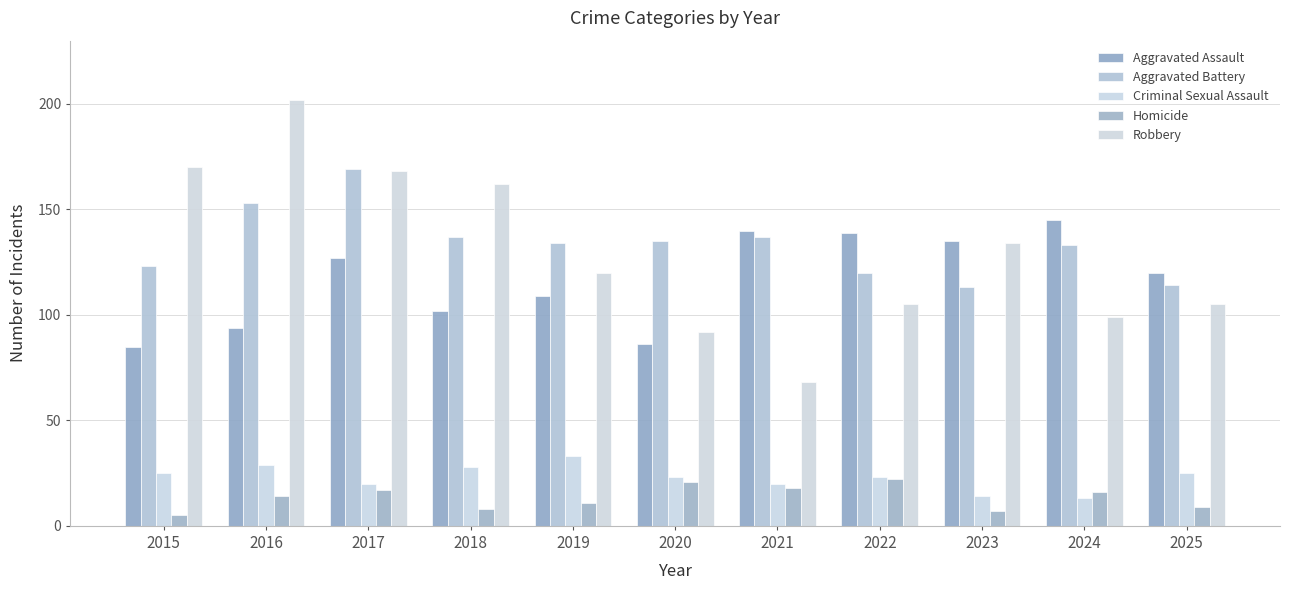

How many bars are there in each group?

5